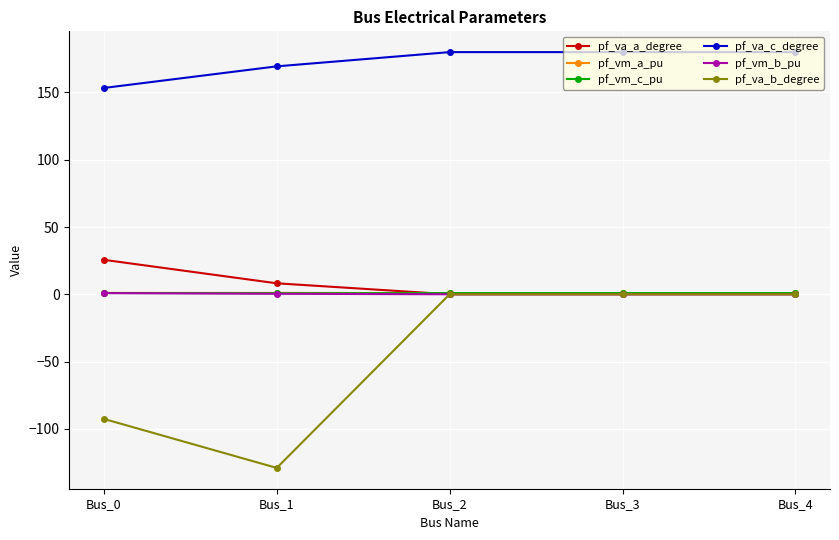

Which series changed the most between Bus_0 and Bus_3?

pf_va_b_degree